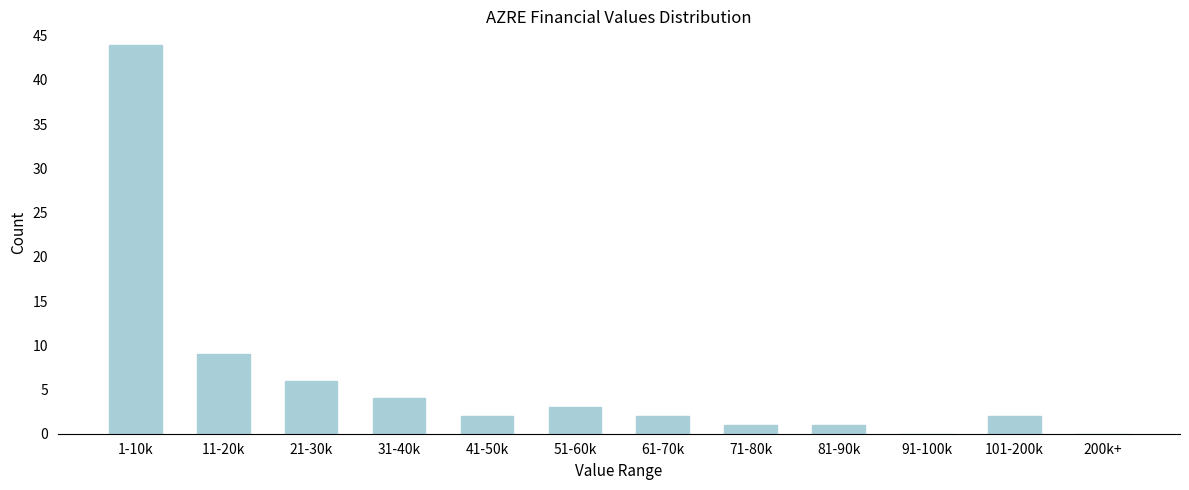

Reading left to right, transcribe all the data shown in this chart.

1-10k=44	11-20k=9	21-30k=6	31-40k=4	41-50k=2	51-60k=3	61-70k=2	71-80k=1	81-90k=1	91-100k=0	101-200k=2	200k+=0